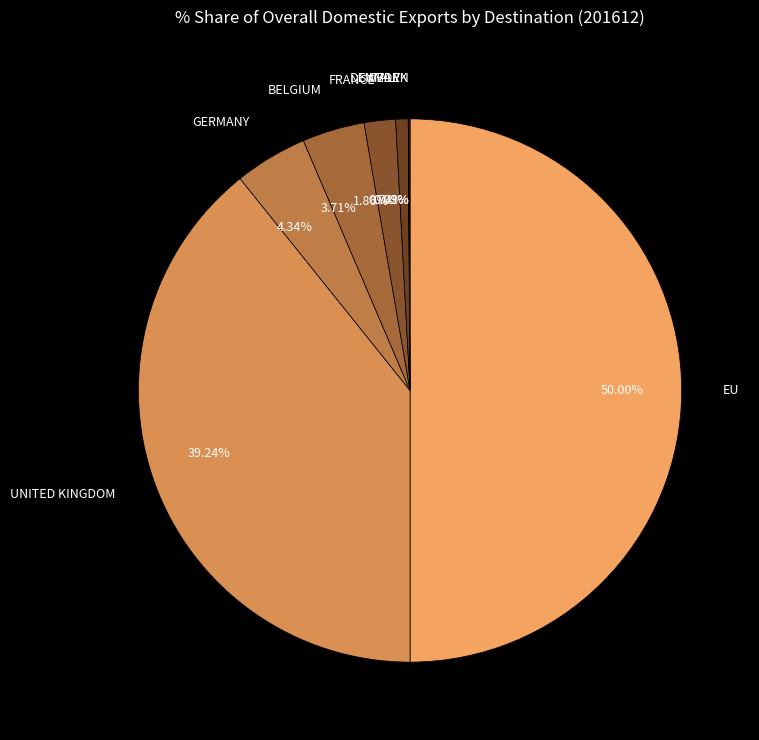

Does 0.74% represent more than half of the total?

No